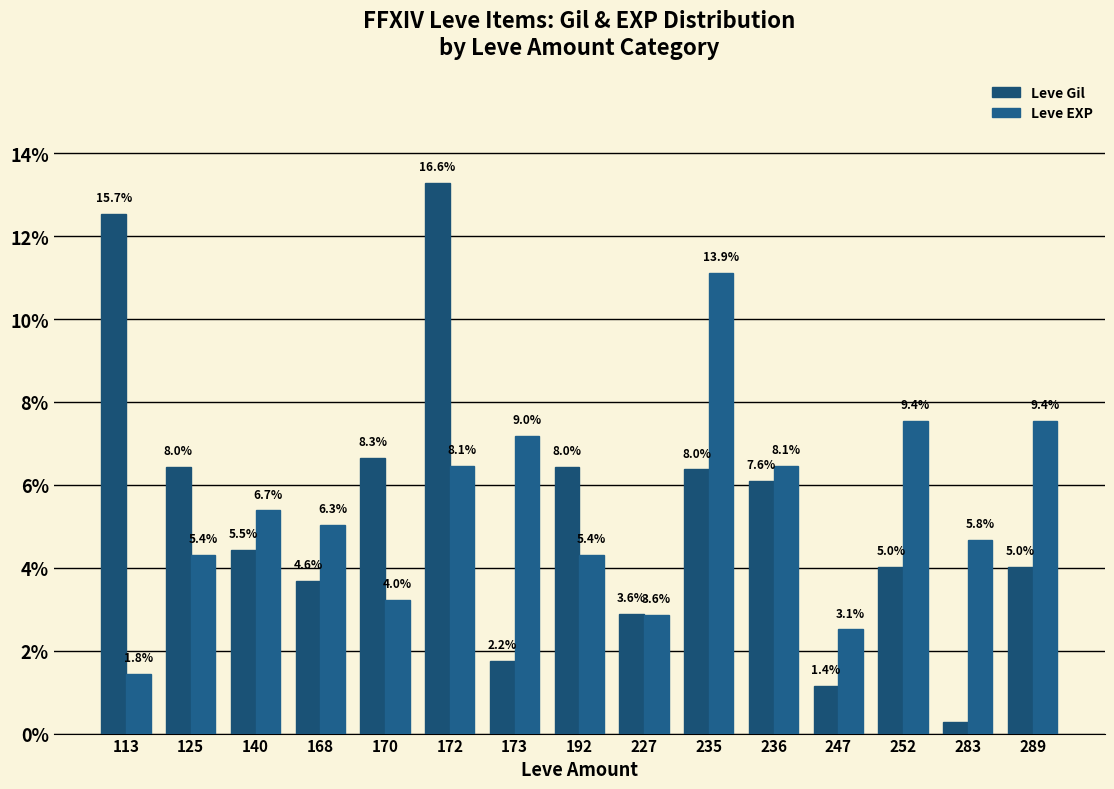

Which series has the widest spread of values?

Leve Gil